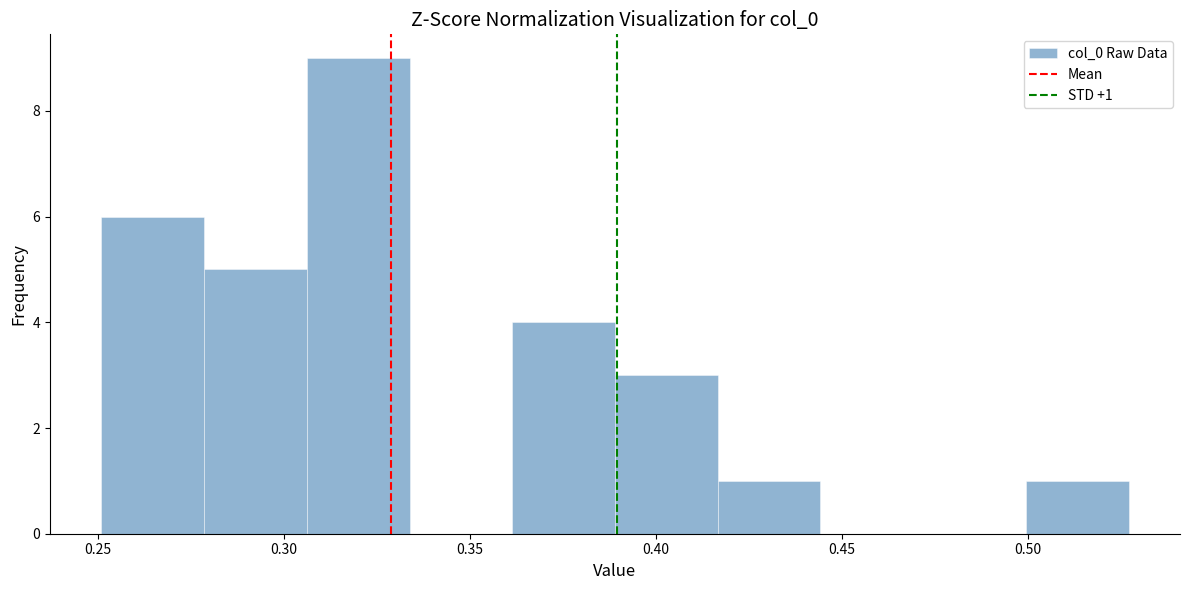

Over which range of the x-axis is the bar tallest?

0.305 to 0.335